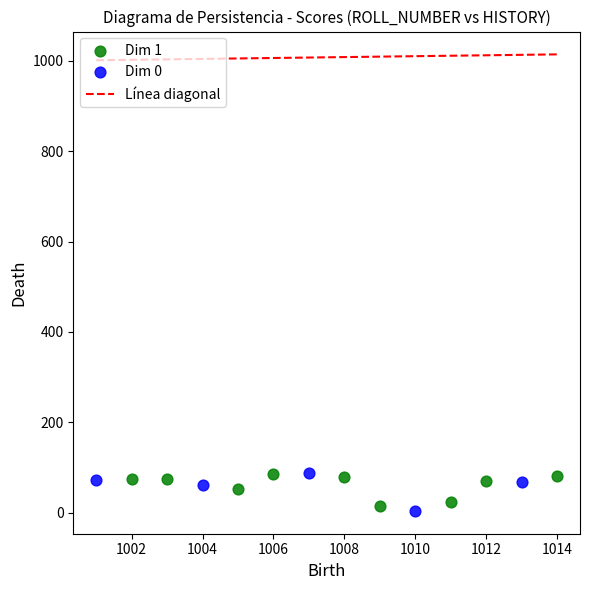

Which series contains the lowest Y value?

Dim 0